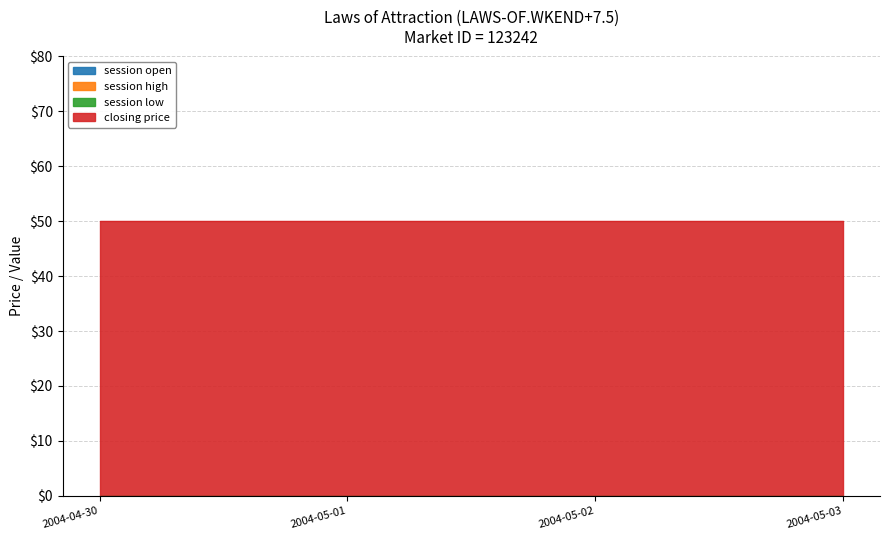

Rank the series by their maximum value, from highest to lowest.

closing price, session open, session high, session low